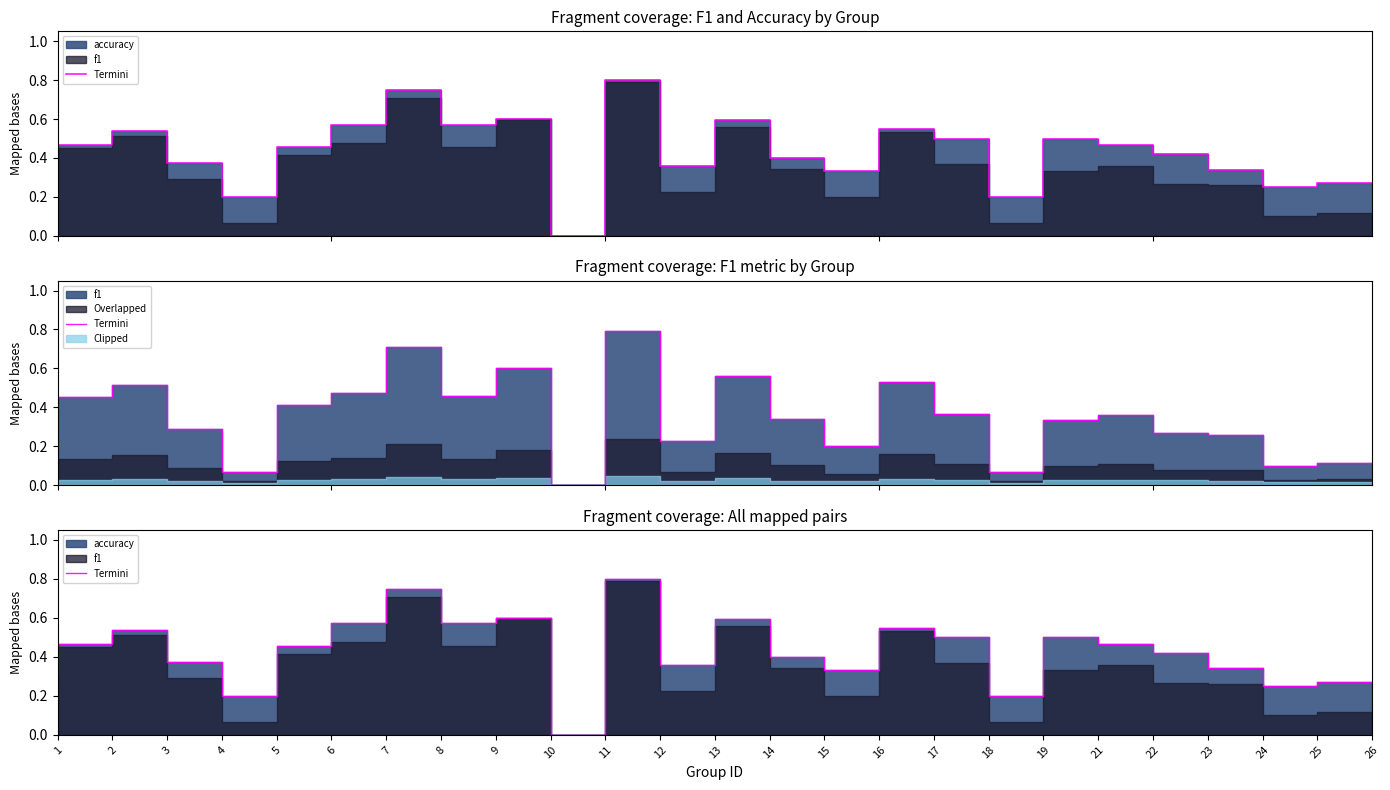

Which category has the highest value across all series?

12